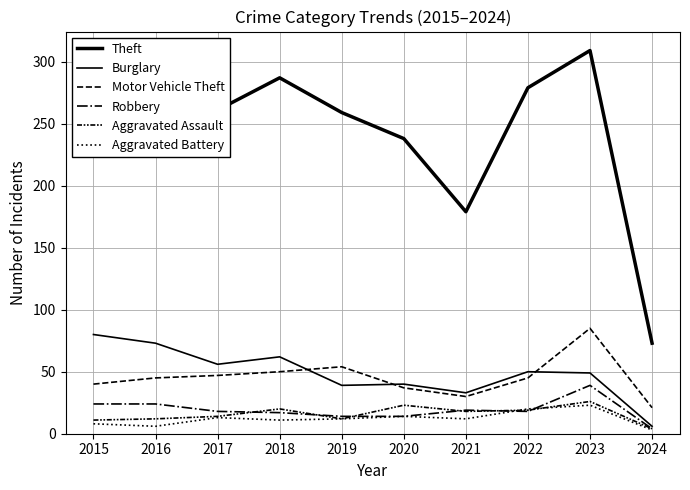

What is the average value of the Robbery series?

19